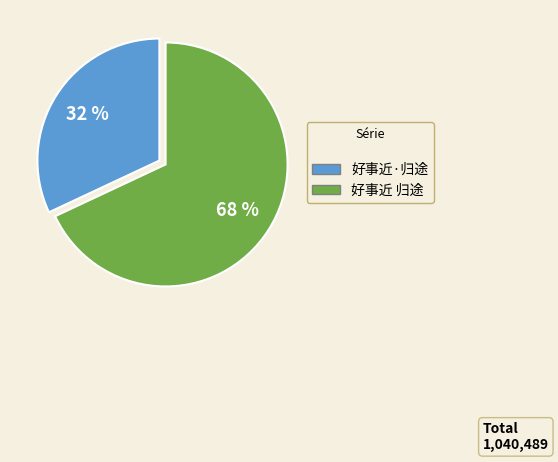

True or false: 好事近 归途 accounts for 68% of the total.

True